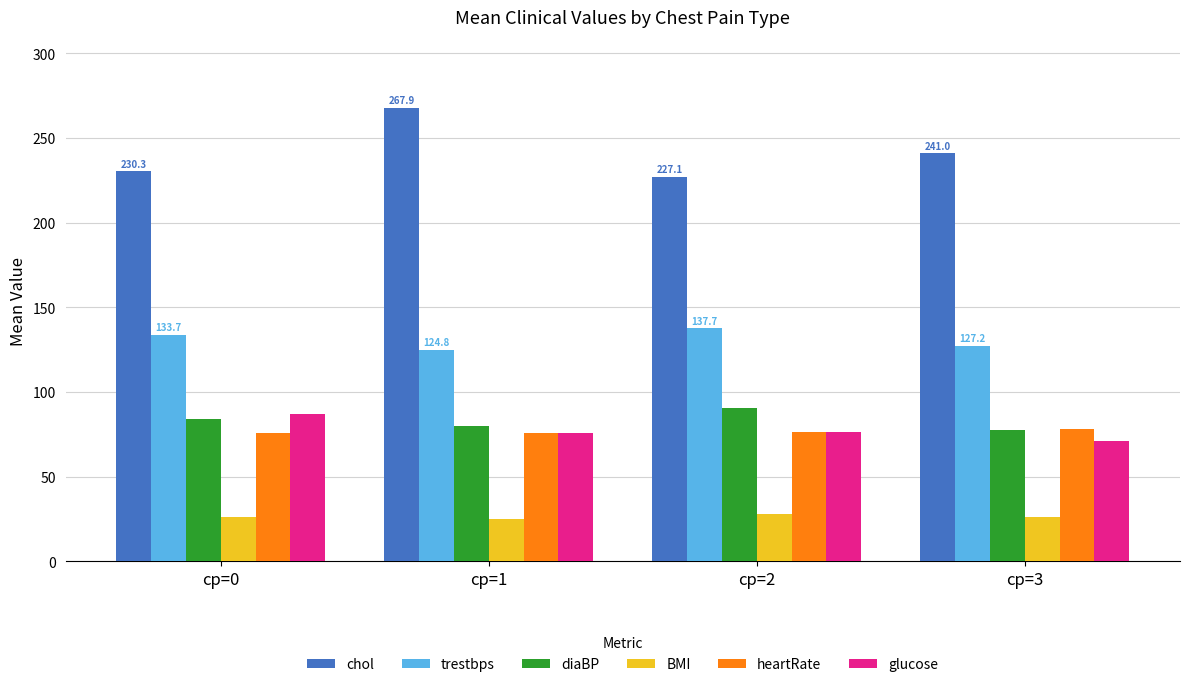

What is the difference between the BMI values at cp=2 and cp=3?

1.6